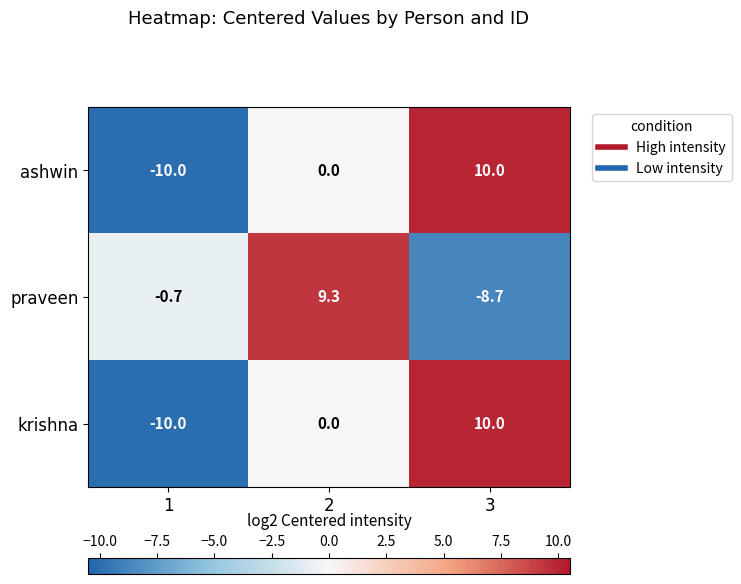

At which label does krishna reach its peak?

3